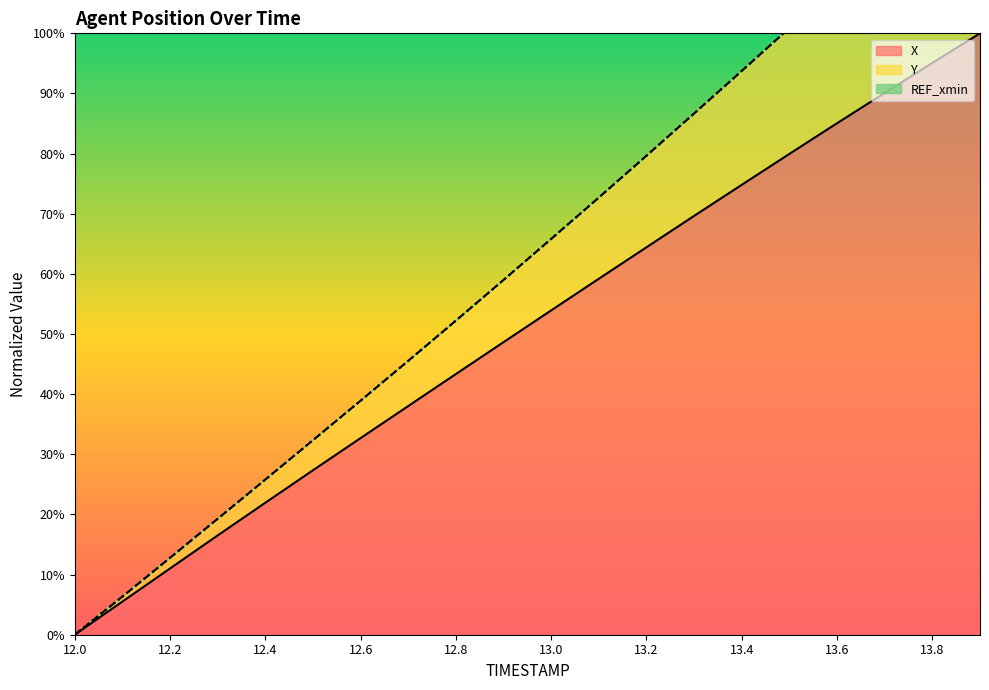

Rank the series by their average value, from highest to lowest.

Y, X